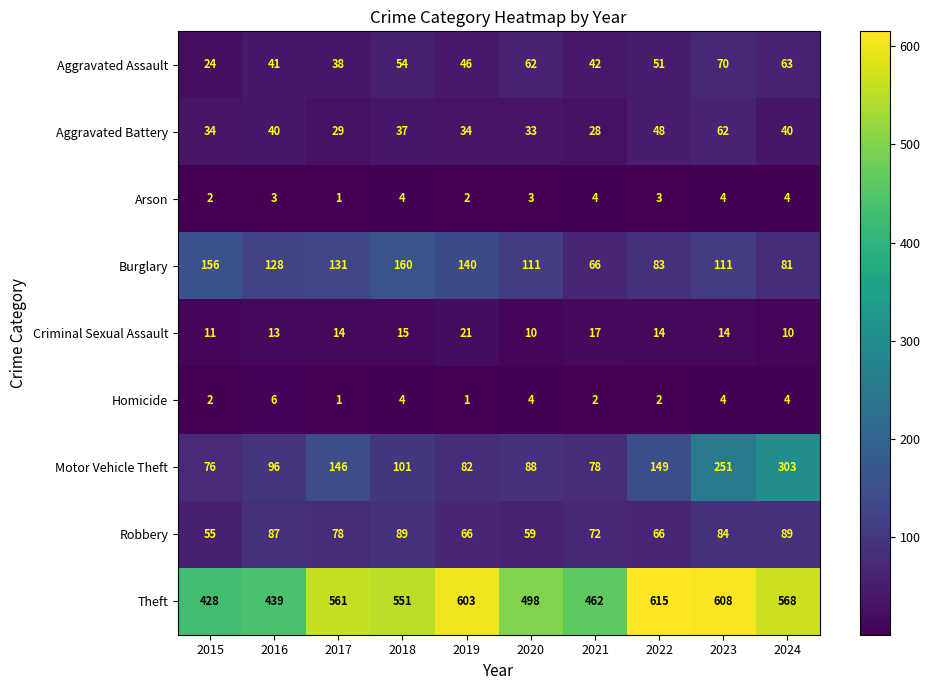

What is the sum of the Aggravated Battery values at 2020 and 2016?

73